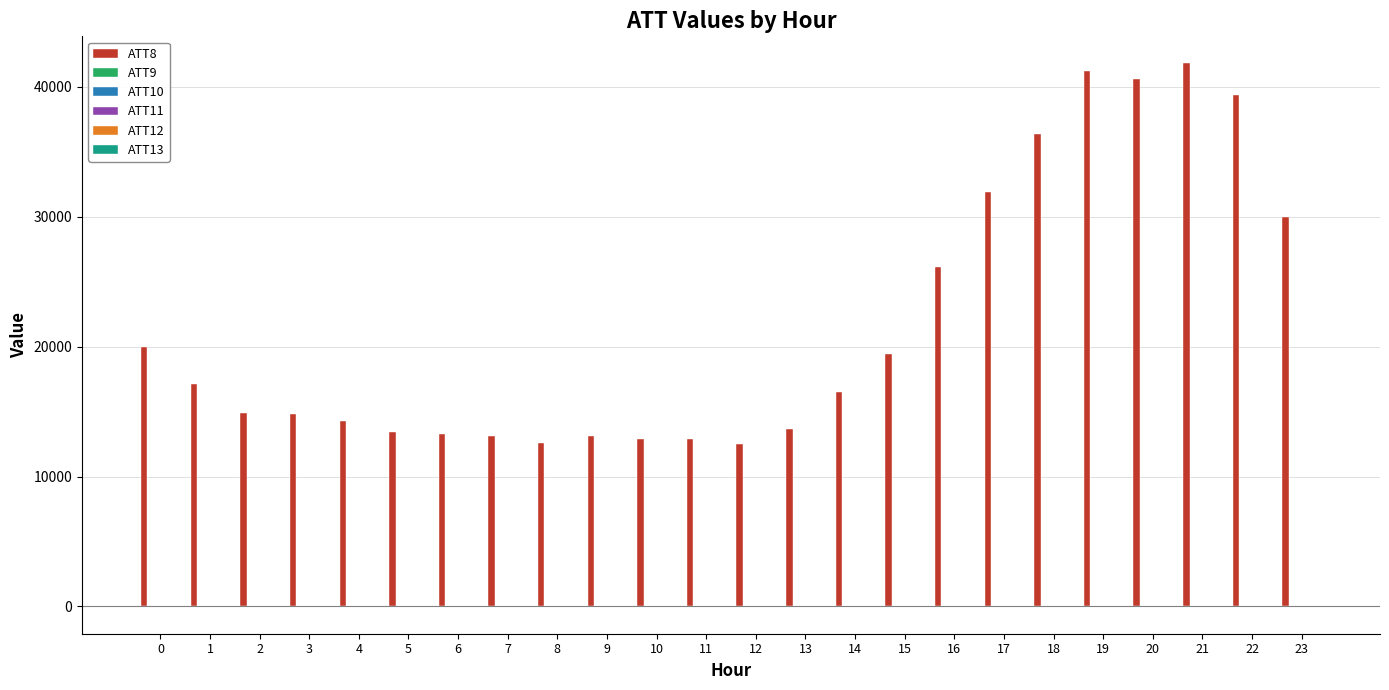

Rank the series by their maximum value, from lowest to highest.

ATT13, ATT10, ATT11, ATT12, ATT9, ATT8